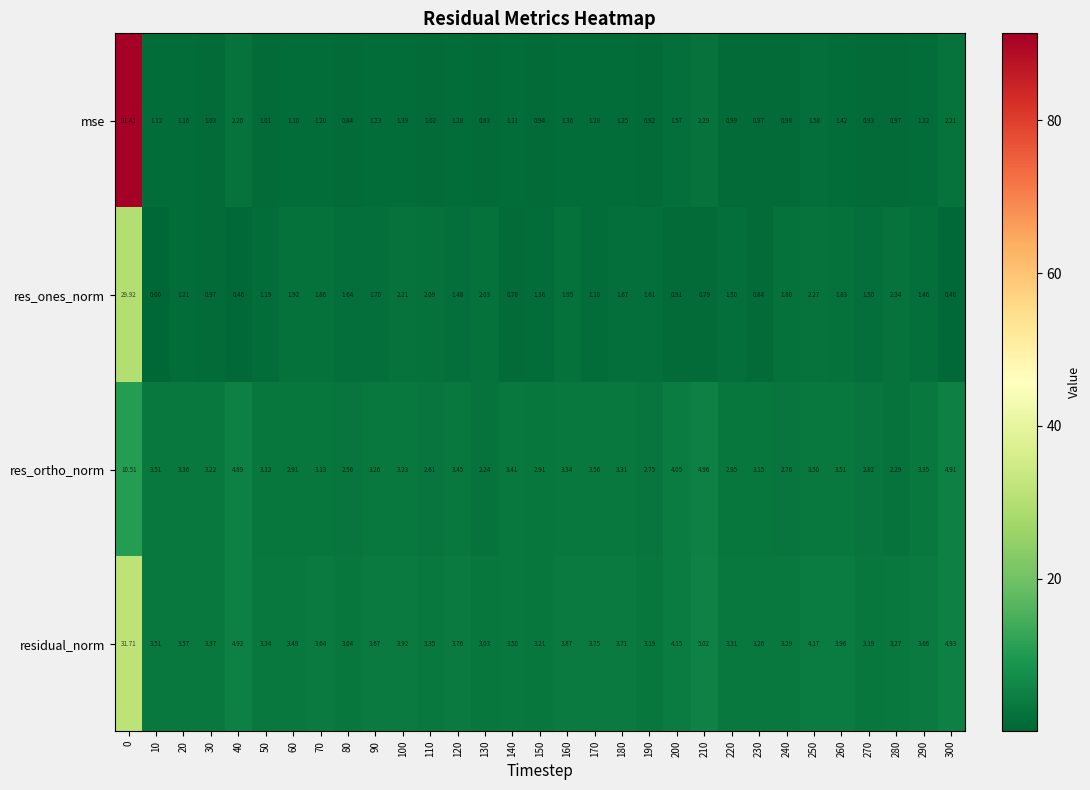

Which series has the widest spread of values?

mse